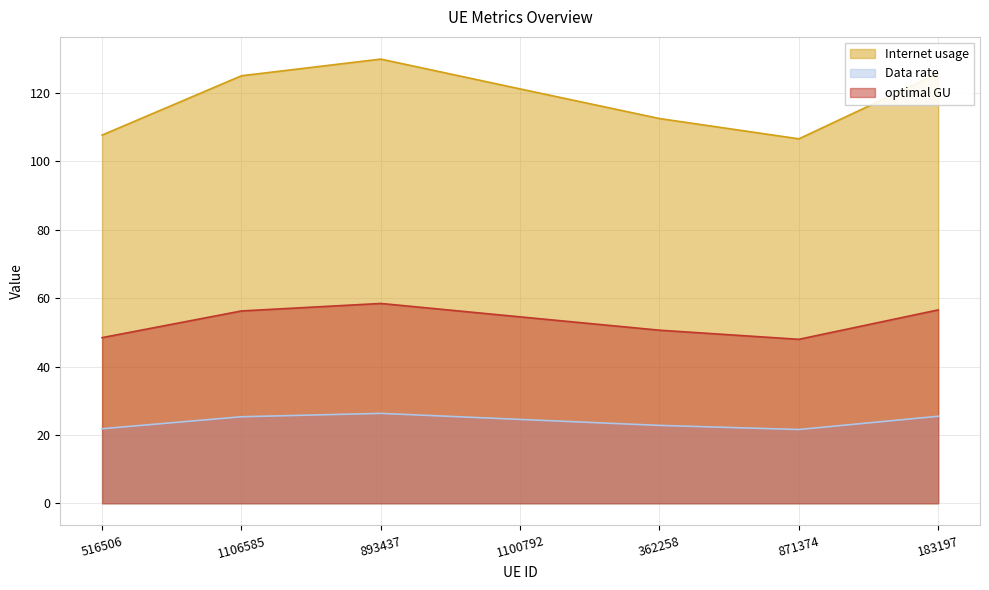

List the series in order of their overall mean, highest first.

Internet usage, optimal GU, Data rate